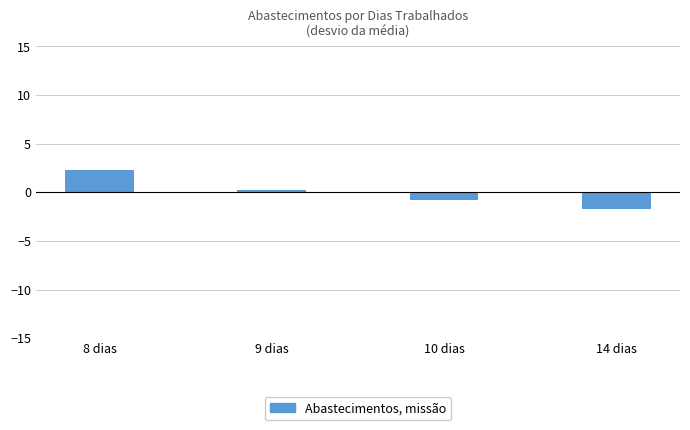

What is the sum of the values at 8 dias and 14 dias?

0.5